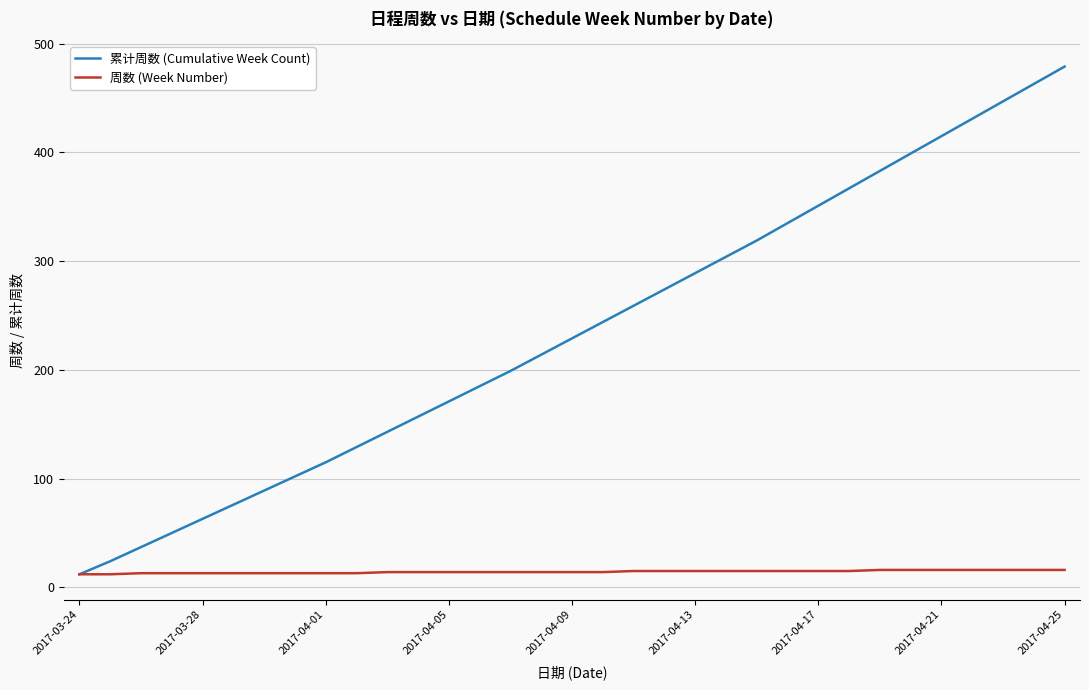

Which series has the largest total across all categories?

累计周数 (Cumulative Week Count)